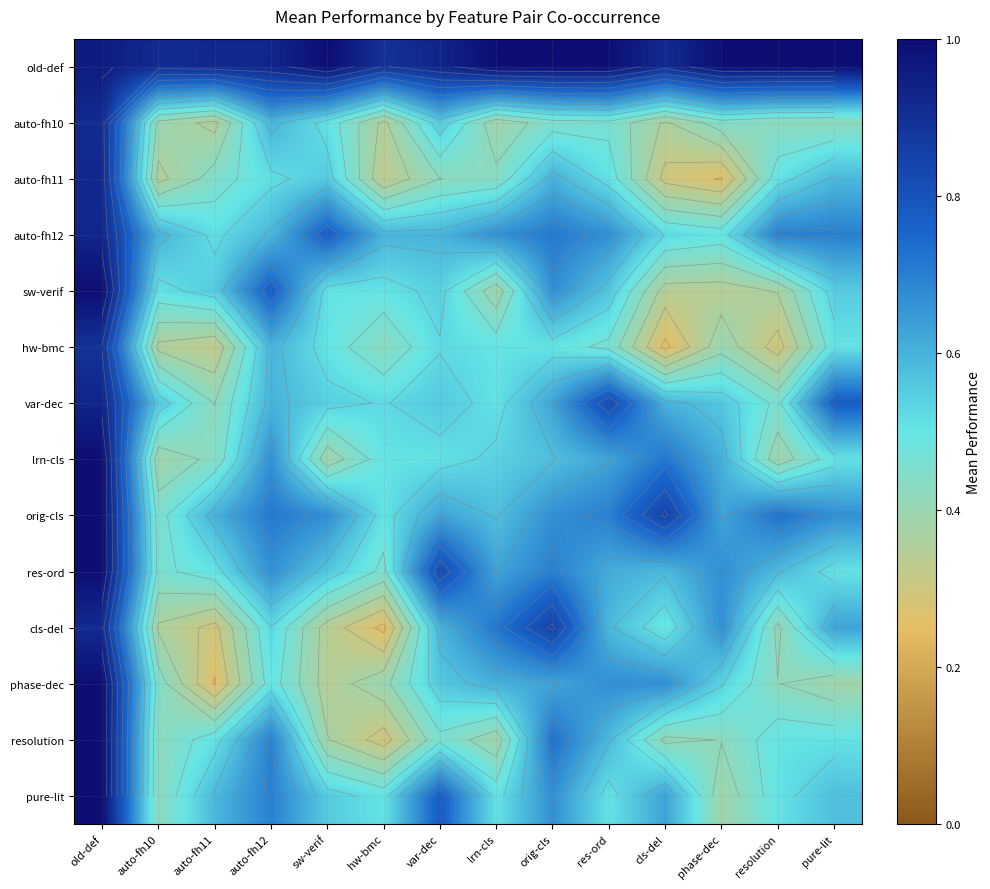

Read the resolution value at resolution.

0.5